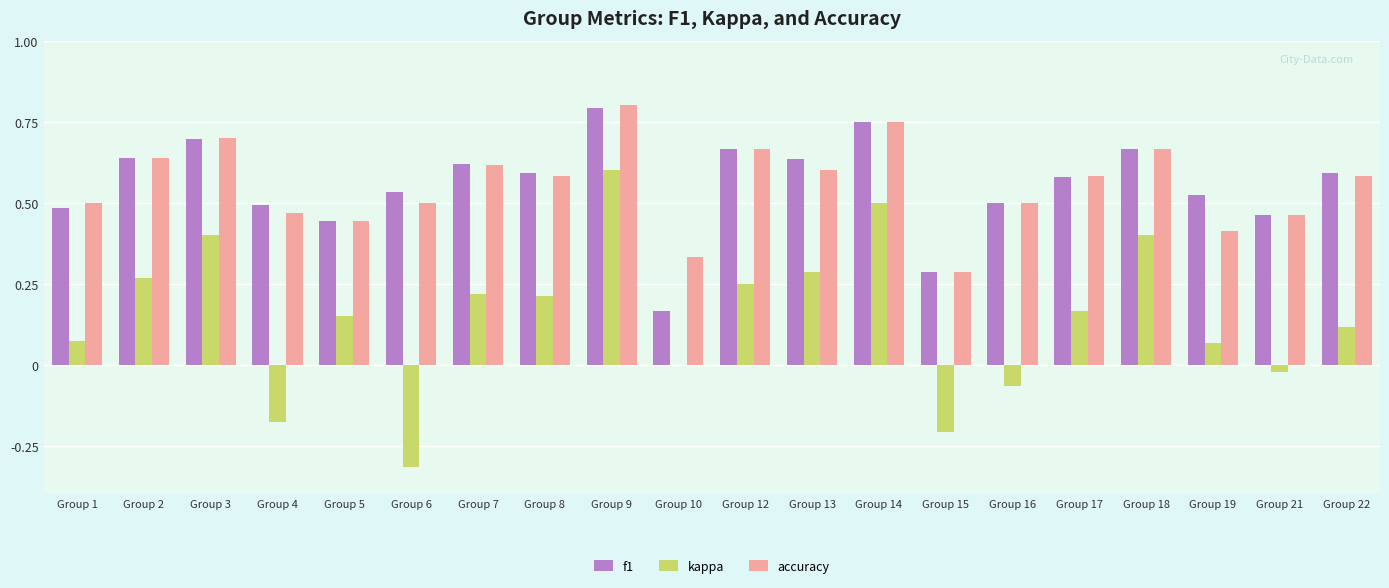

At which category is the sum across all series the highest?

Group 9